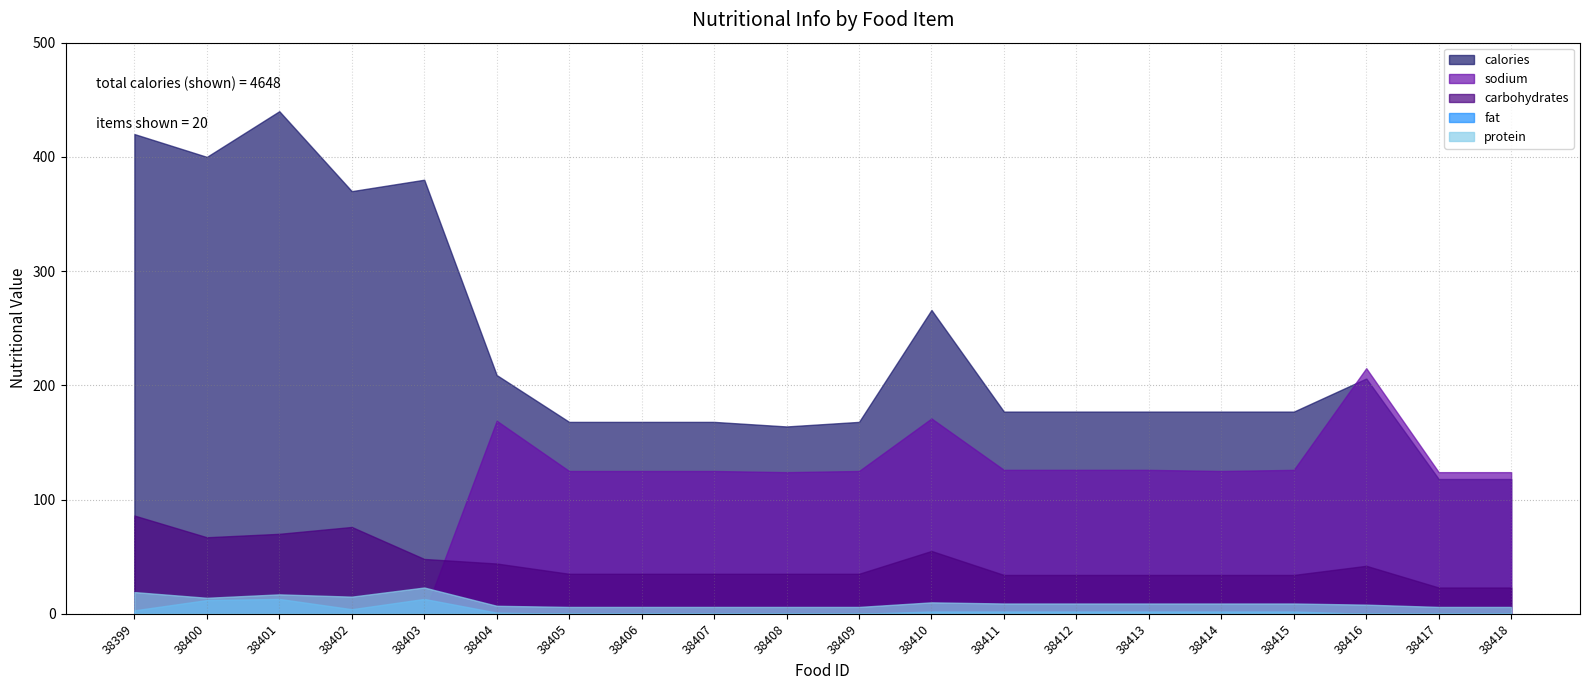

Read the fat value at 38415.

2